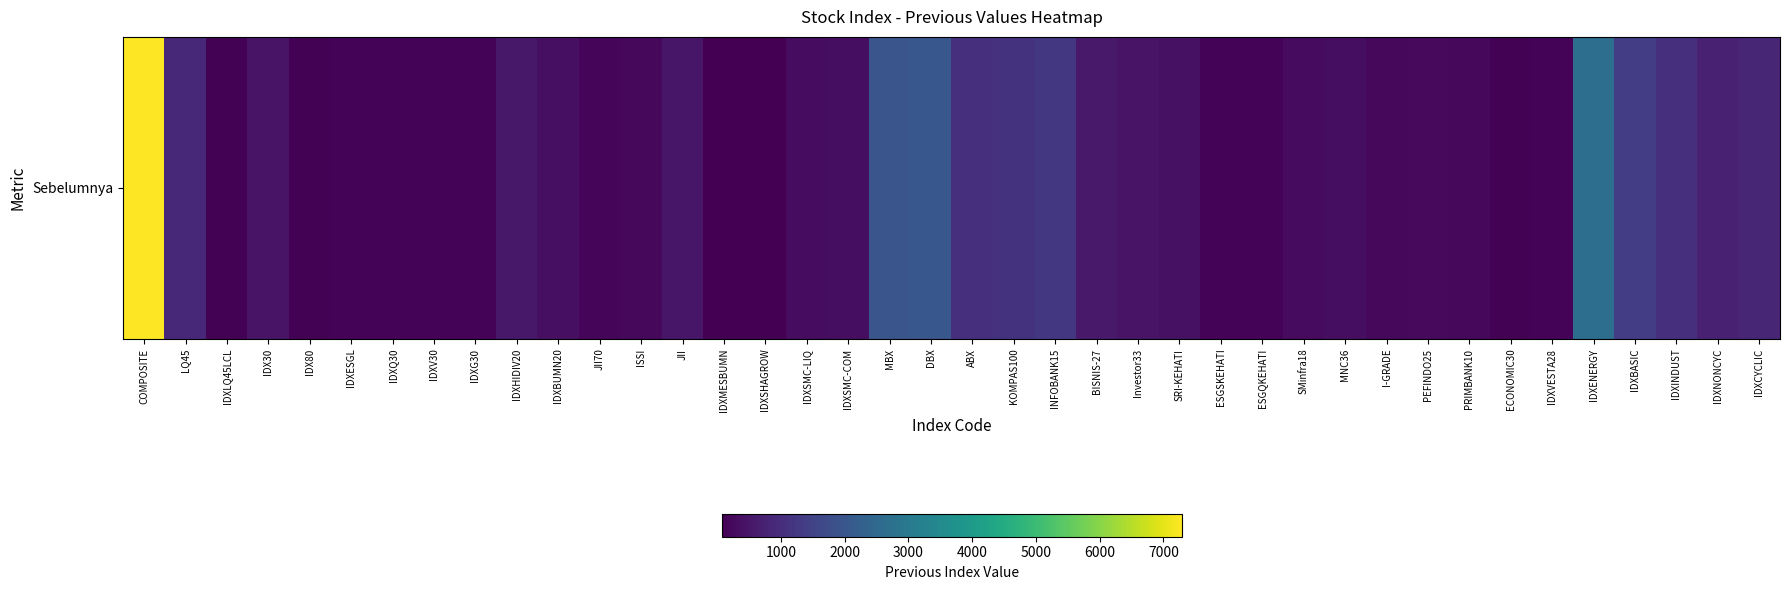

How many data points are less than 349?

20